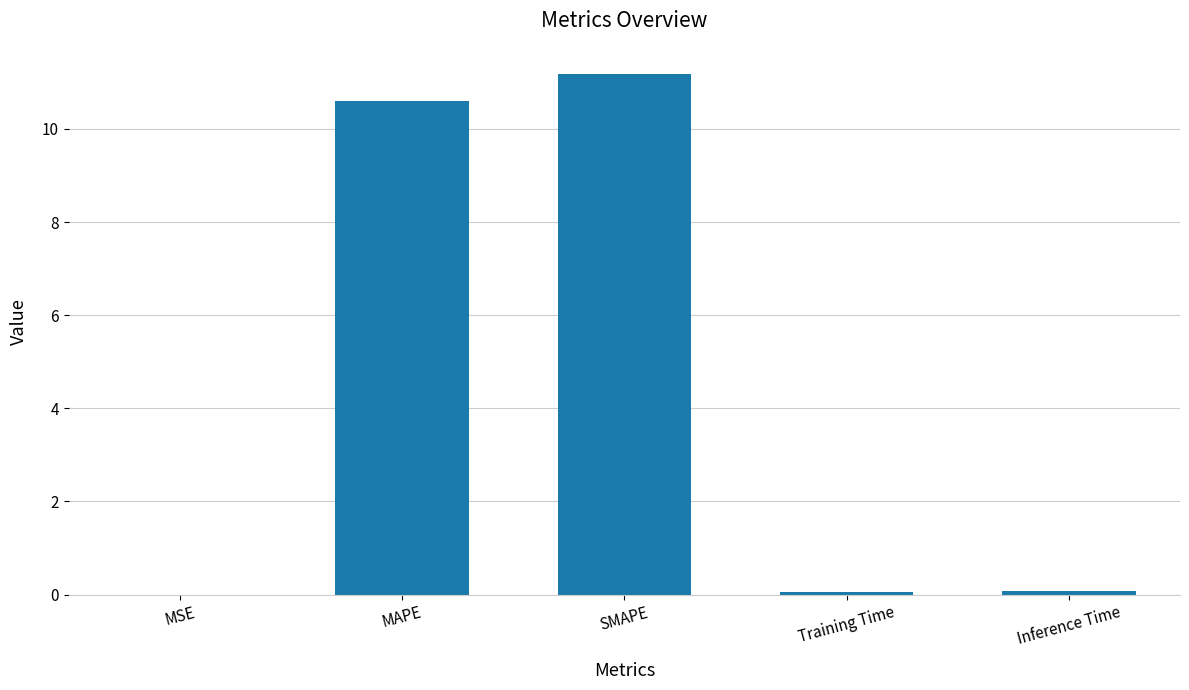

What is the sum of all values?

21.9